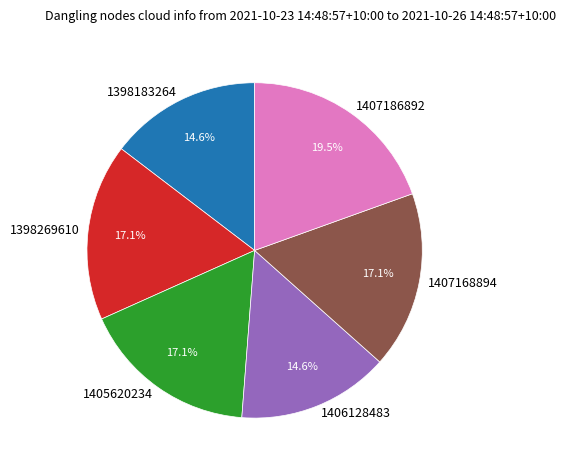

Is it true that 1407168894 is 29% of the pie?

False